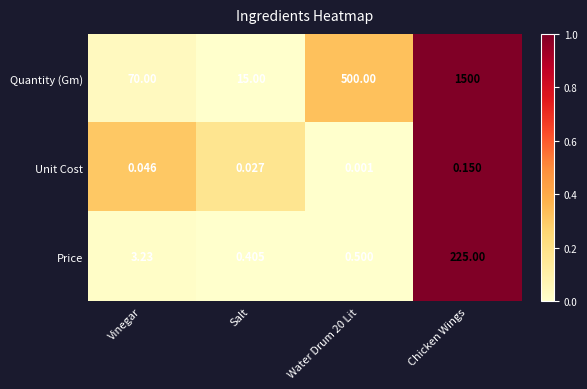

At which category does the chart reach its peak across all series?

Chicken Wings